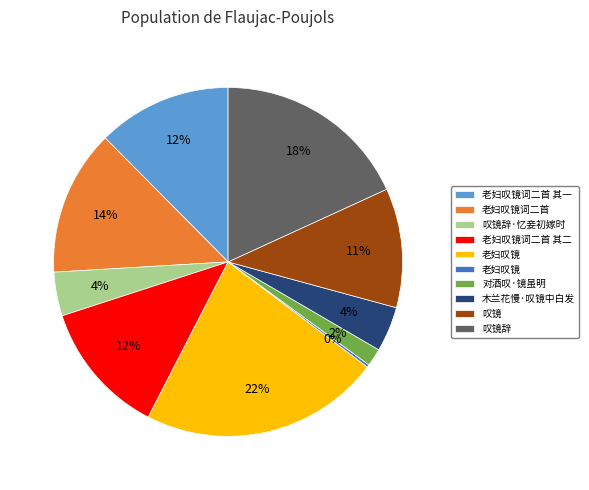

Does any single category account for the majority?

No